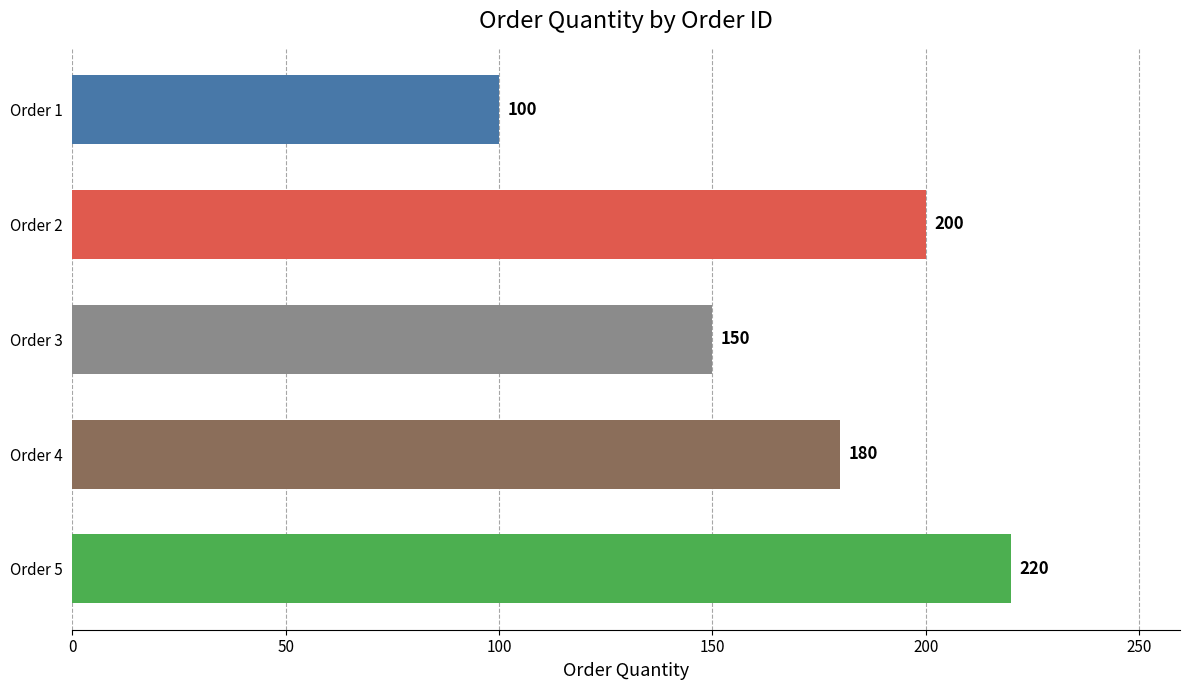

What is the value of the 4th bar from the top?

180